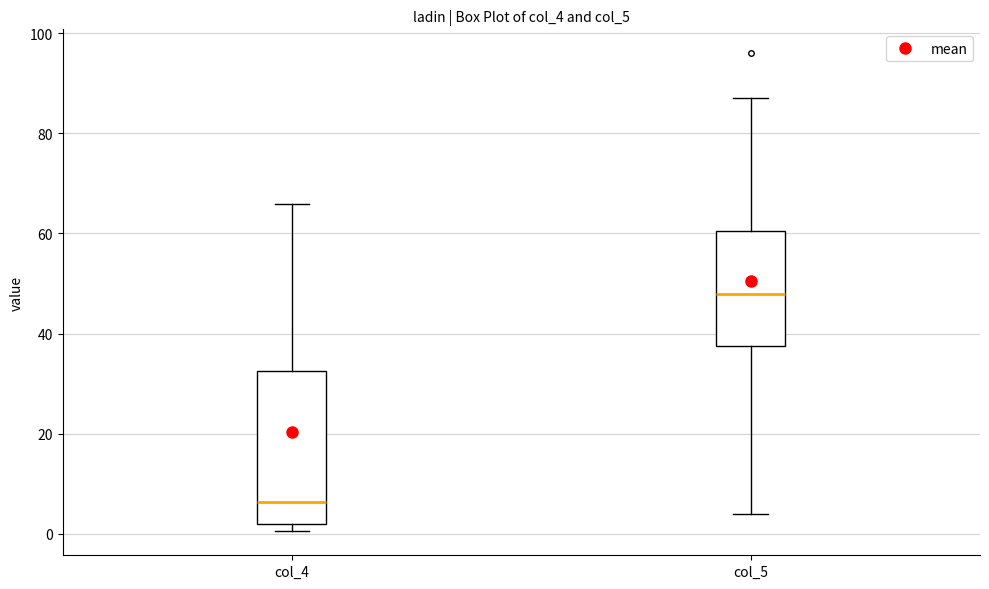

Which box's median line is the highest?

col_5